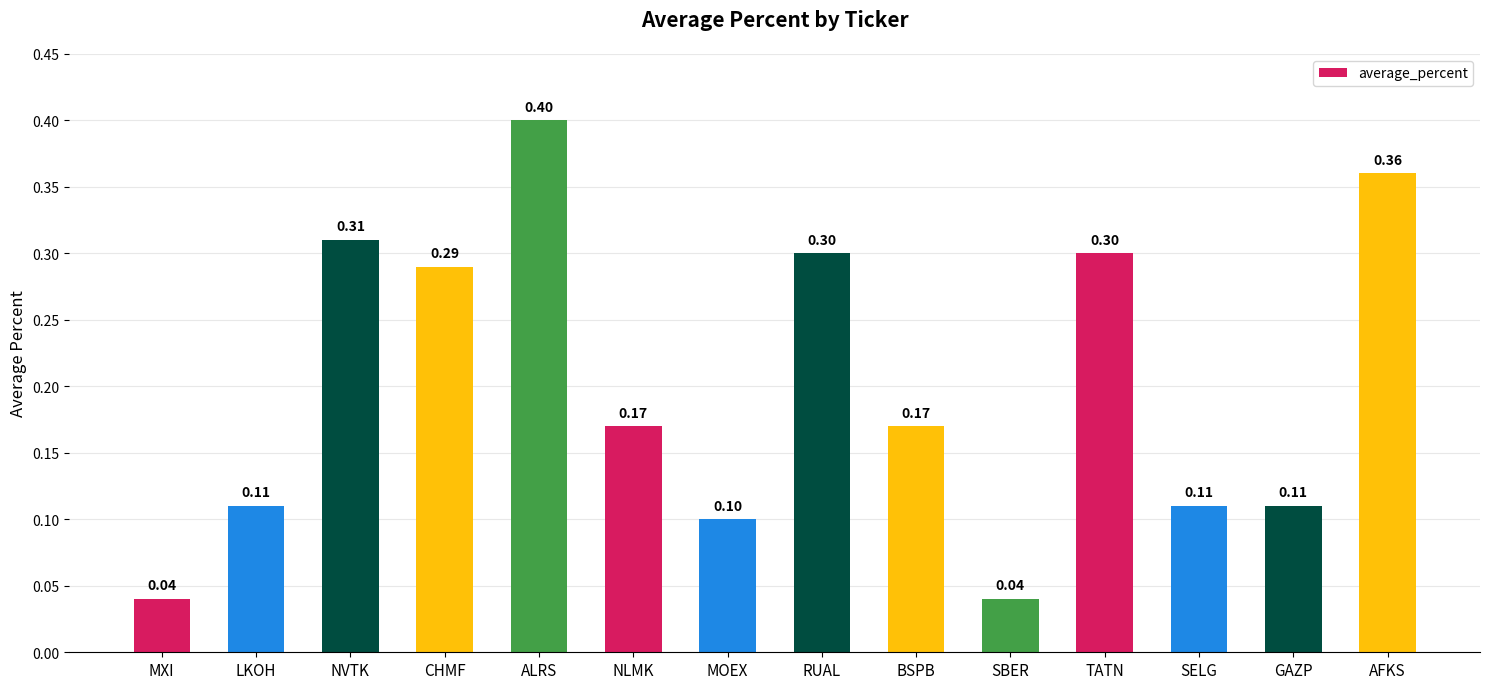

At which category does the chart reach its peak across all series?

ALRS